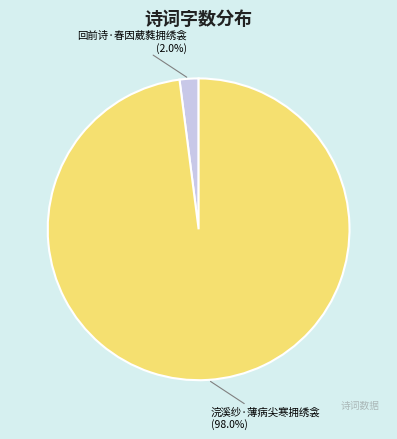

What is the largest slice in the pie chart?

浣溪纱·薄病尖寒拥绣衾